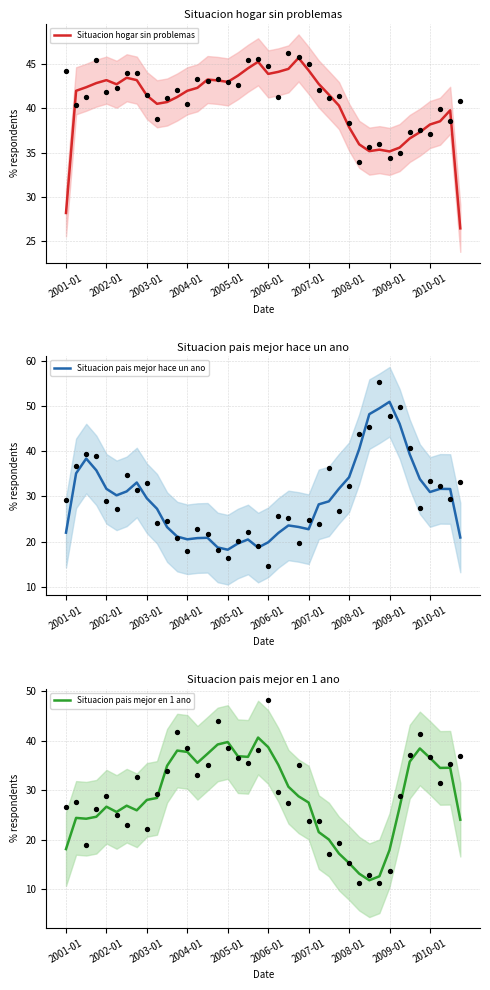

What is the lowest value of the Situacion hogar sin problemas series?

26.5